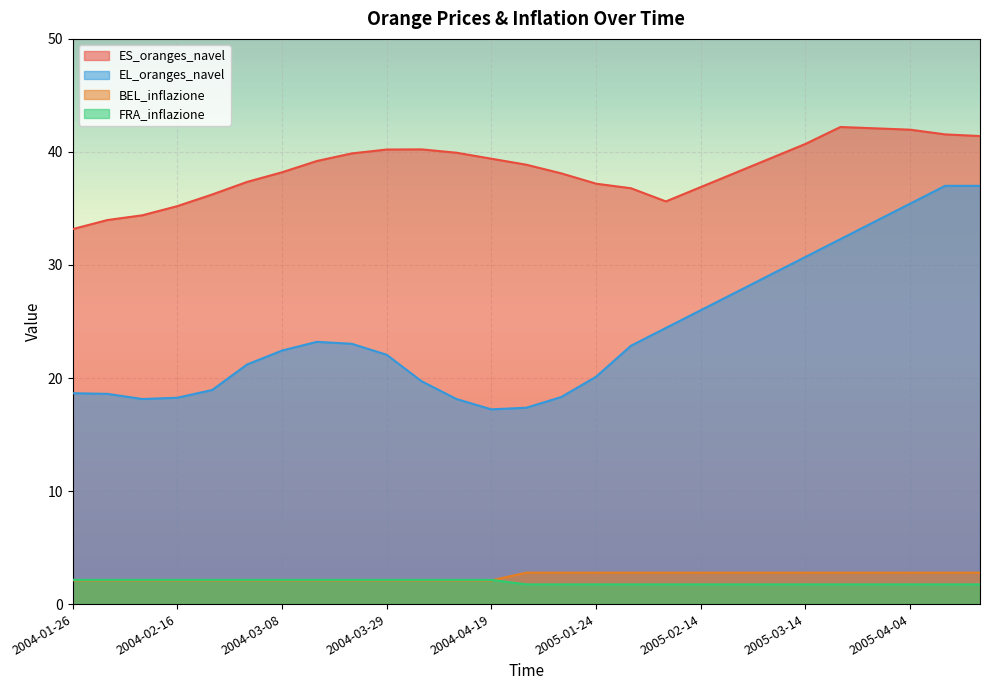

True or false: BEL_inflazione has more than 1 points higher than both neighbors.

False